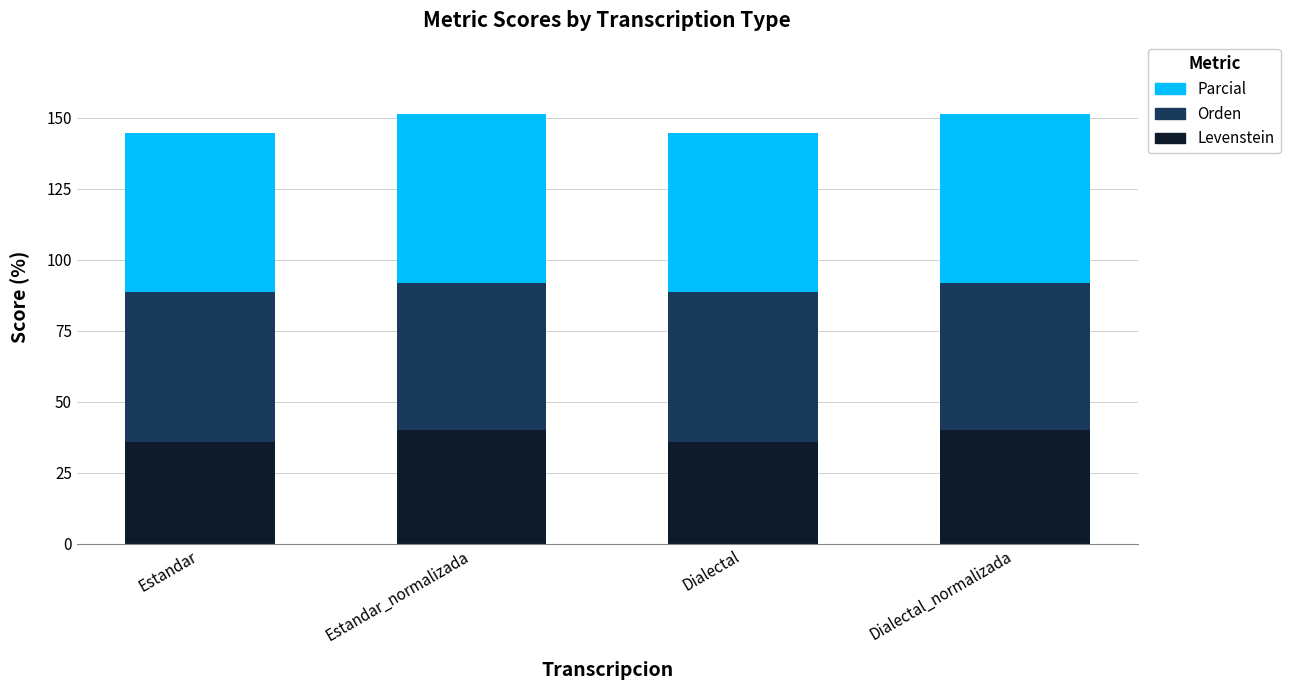

How many series are shown in this chart?

3